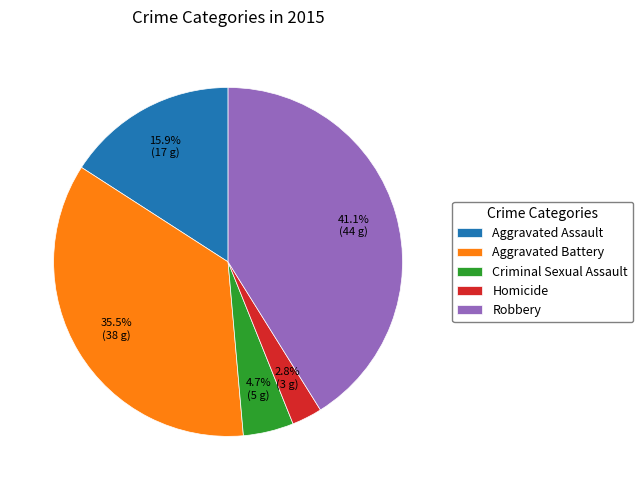

To the nearest percent, what is the combined percentage of Robbery and Aggravated Assault?

57%